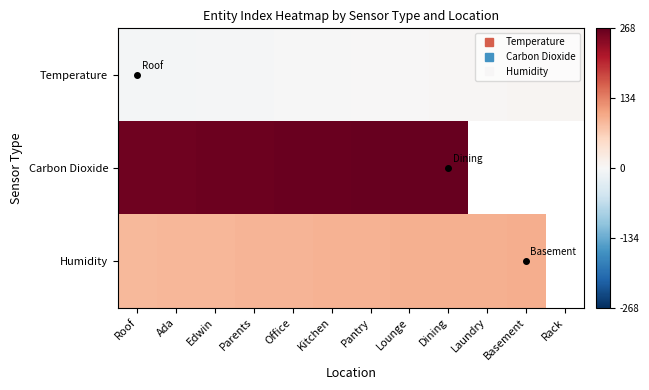

List the labels in order of Carbon Dioxide value, smallest first.

Roof, Ada, Edwin, Parents, Office, Kitchen, Pantry, Lounge, Dining, Laundry, Basement, Rack